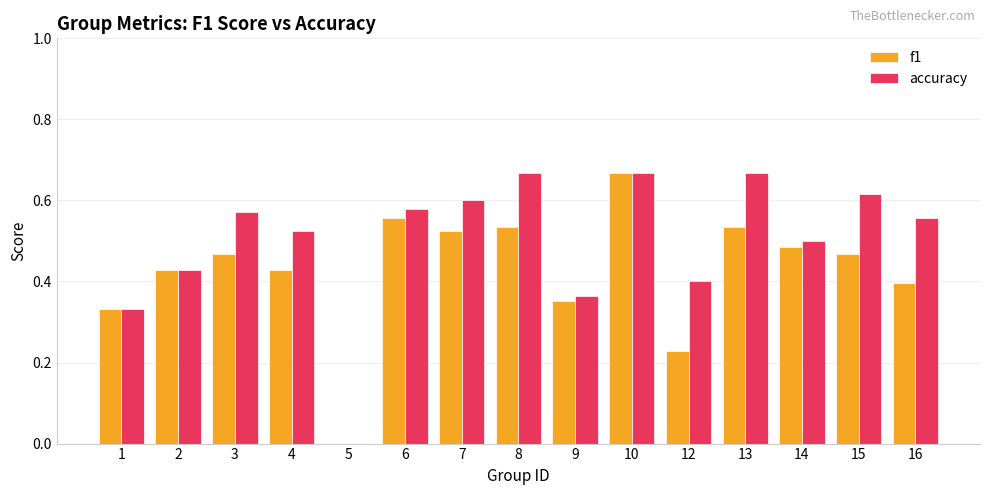

True or false: f1 has a value of -0.3 at 5.

False